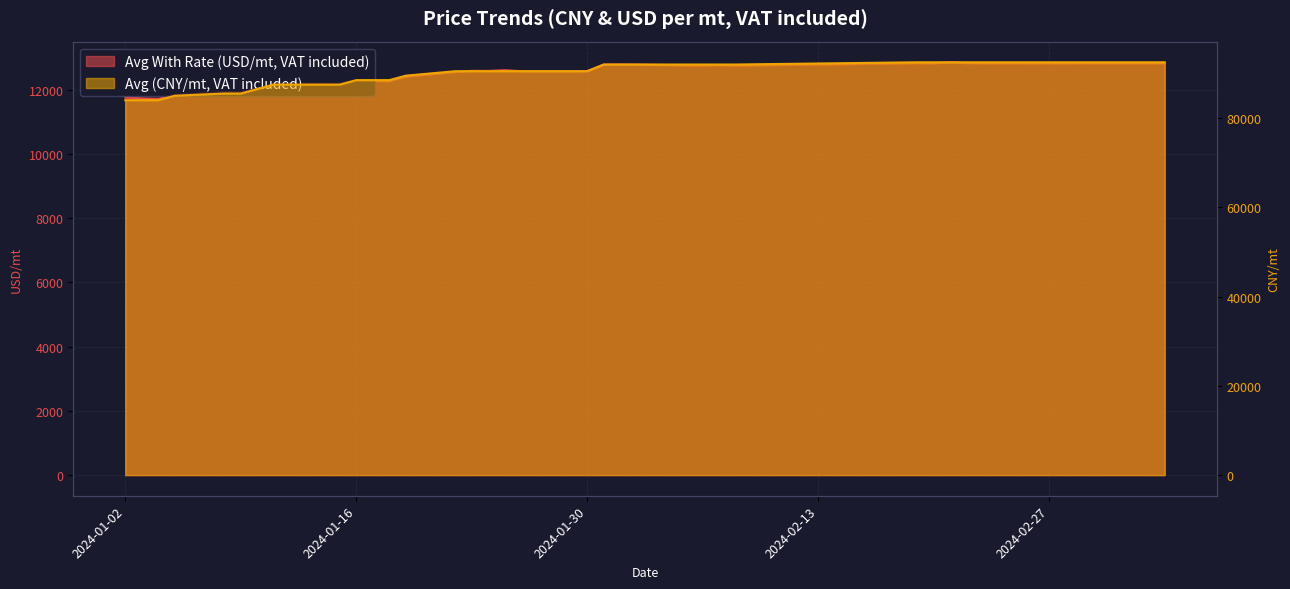

Is the value of Avg With Rate (USD/mt, VAT included) at 2024-03-04 greater than the value of Avg (CNY/mt, VAT included) at 2024-02-21?

No